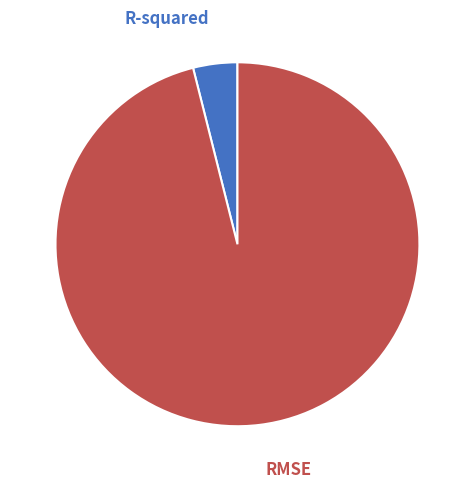

Rank the categories by value from lowest to highest.

R-squared, RMSE